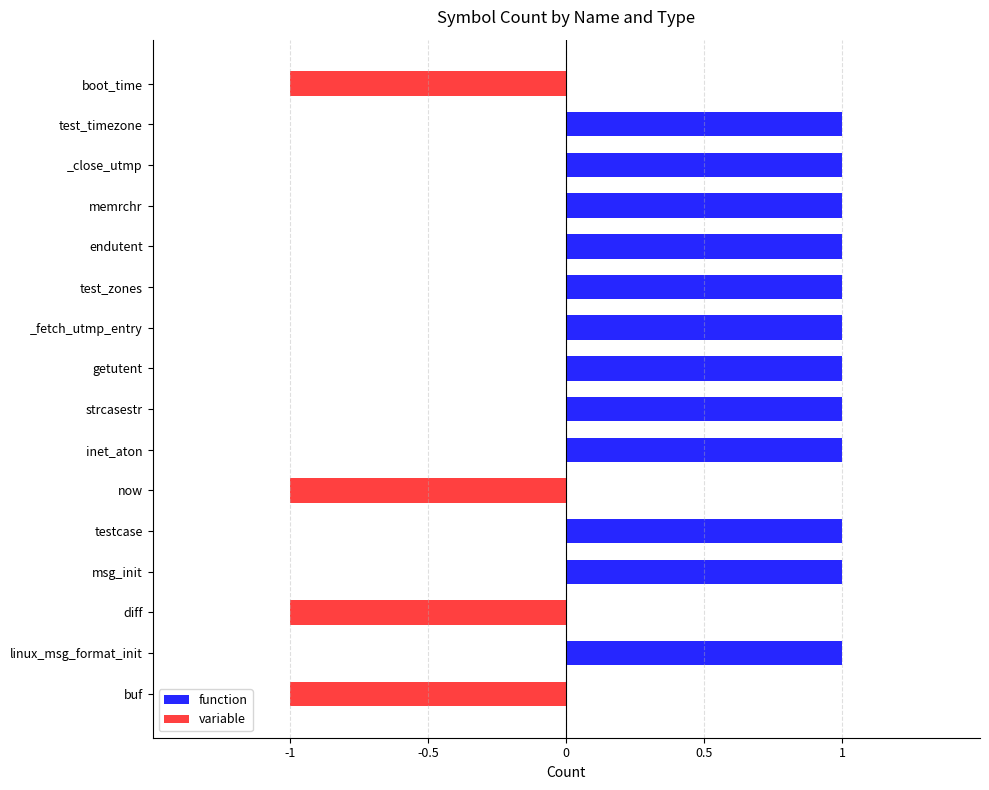

Between testcase and getutent, which series saw the biggest shift?

function